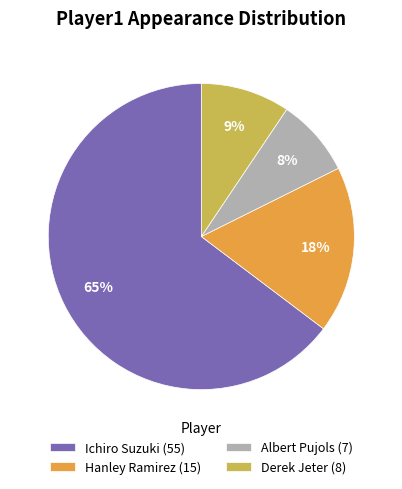

Is the sum of Hanley Ramirez (15) and Derek Jeter (8) greater than half?

No